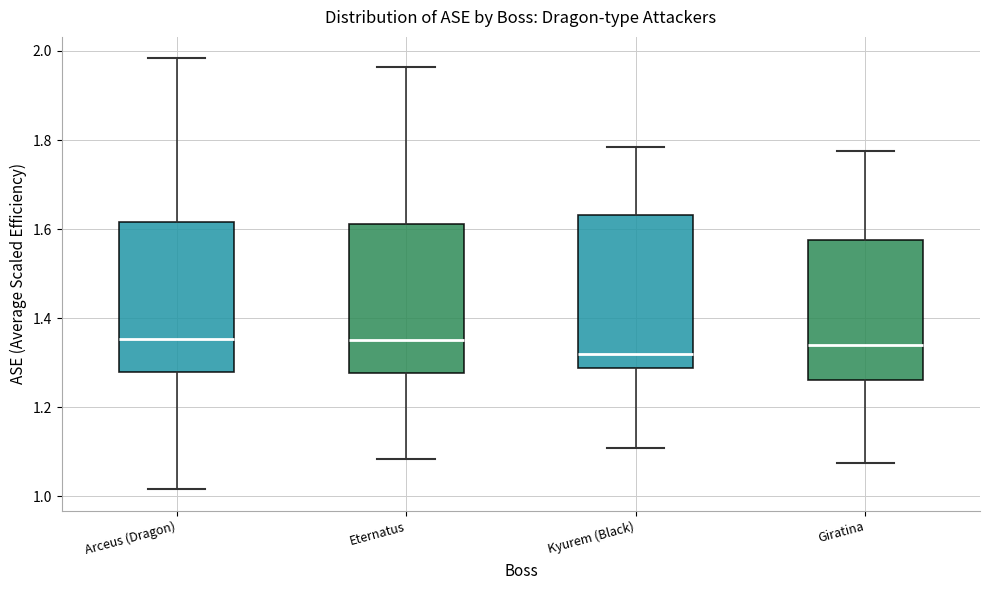

Reading left to right, transcribe this box plot: for each box, give where its median line is, the range the box spans, and where its two whiskers end, as read against the y-axis. The values are not printed on the chart, so give them approximately, as read against the axis.

Arceus (Dragon): median 1.36, box 1.28 to 1.62, whiskers 1.02 to 1.98
Eternatus: median 1.36, box 1.28 to 1.62, whiskers 1.08 to 1.96
Kyurem (Black): median 1.32, box 1.28 to 1.64, whiskers 1.10 to 1.78
Giratina: median 1.34, box 1.26 to 1.58, whiskers 1.08 to 1.78